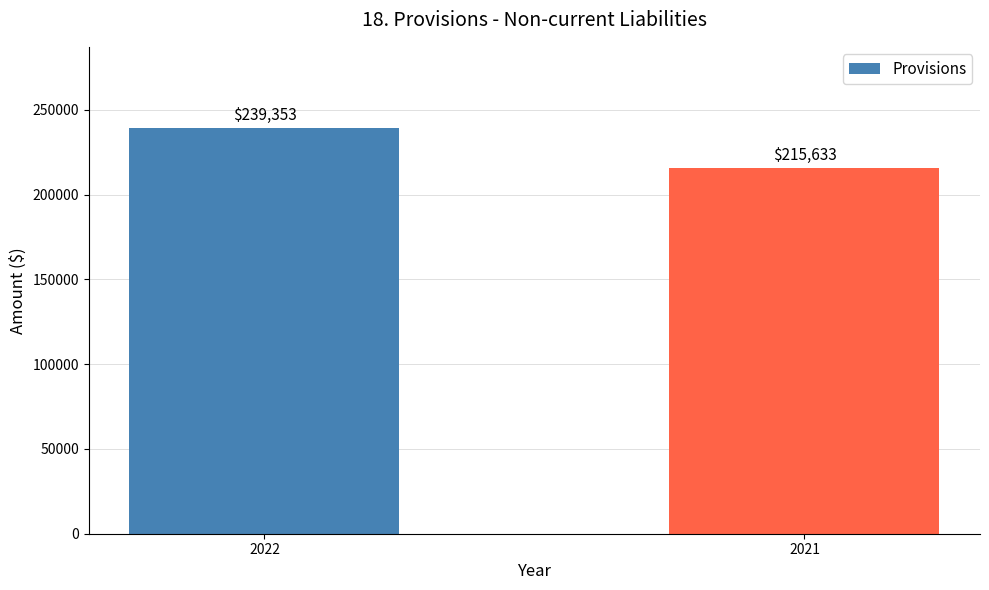

The value at 2021 is 215633. True or false?

True